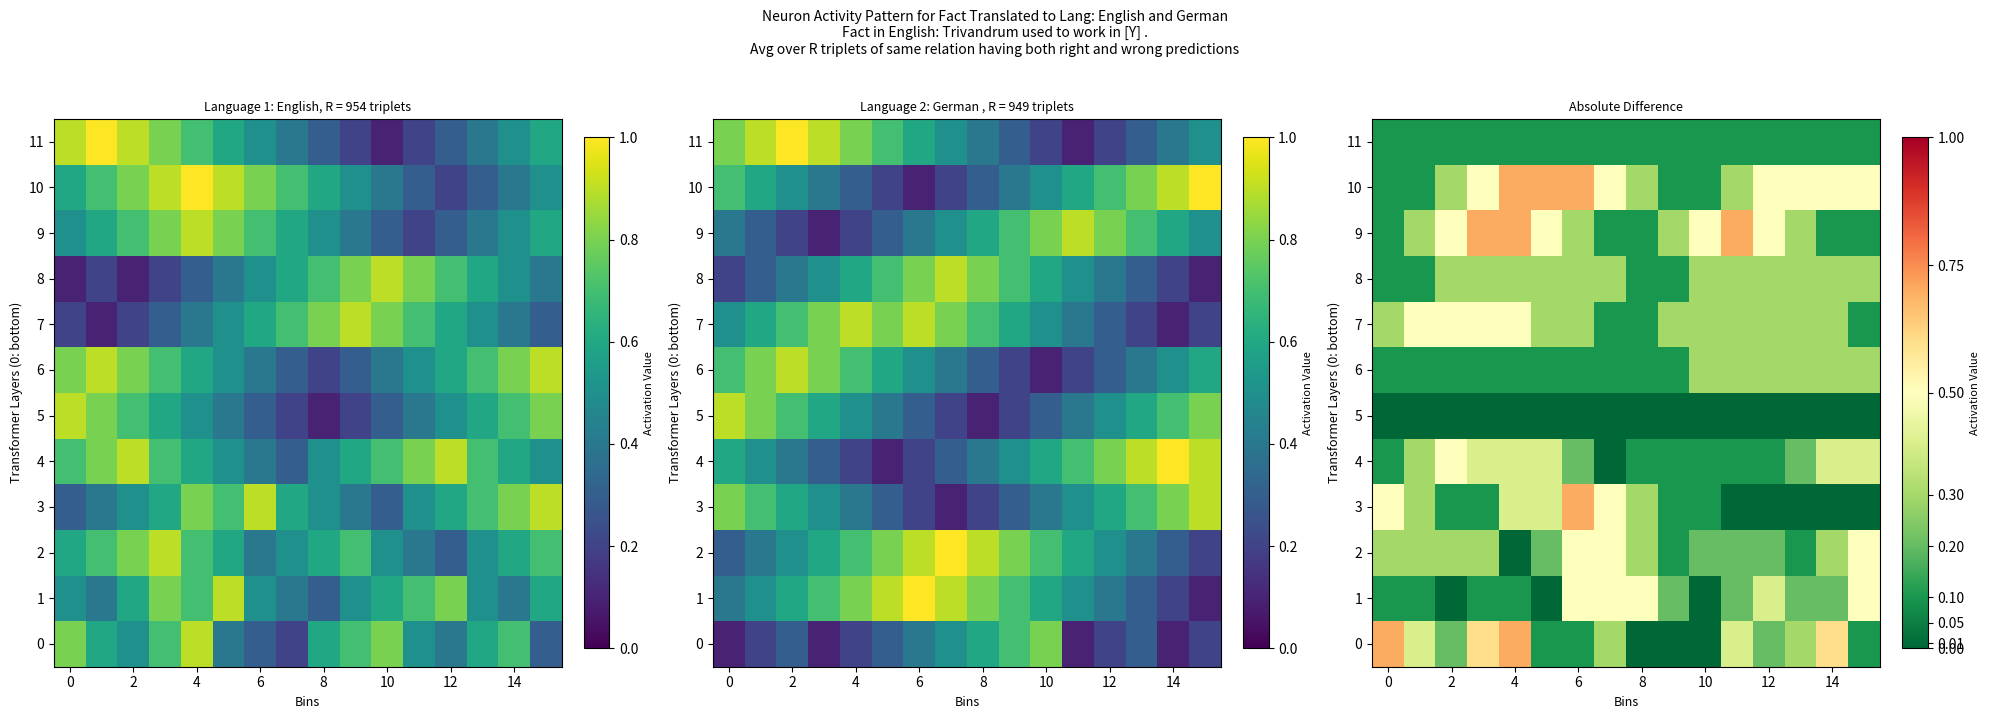

Count the number of categories in the chart.

16